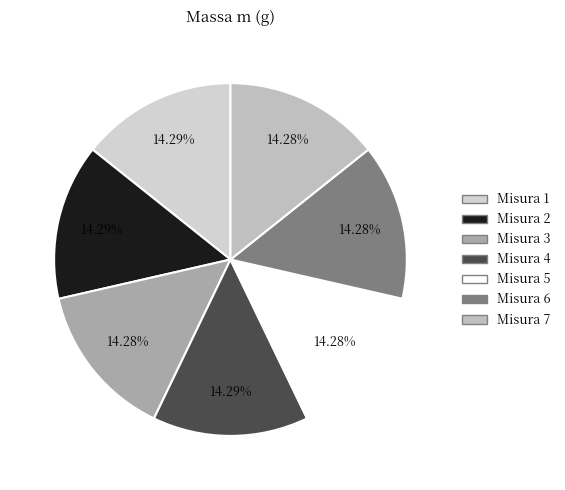

Count the number of slices in the pie.

7